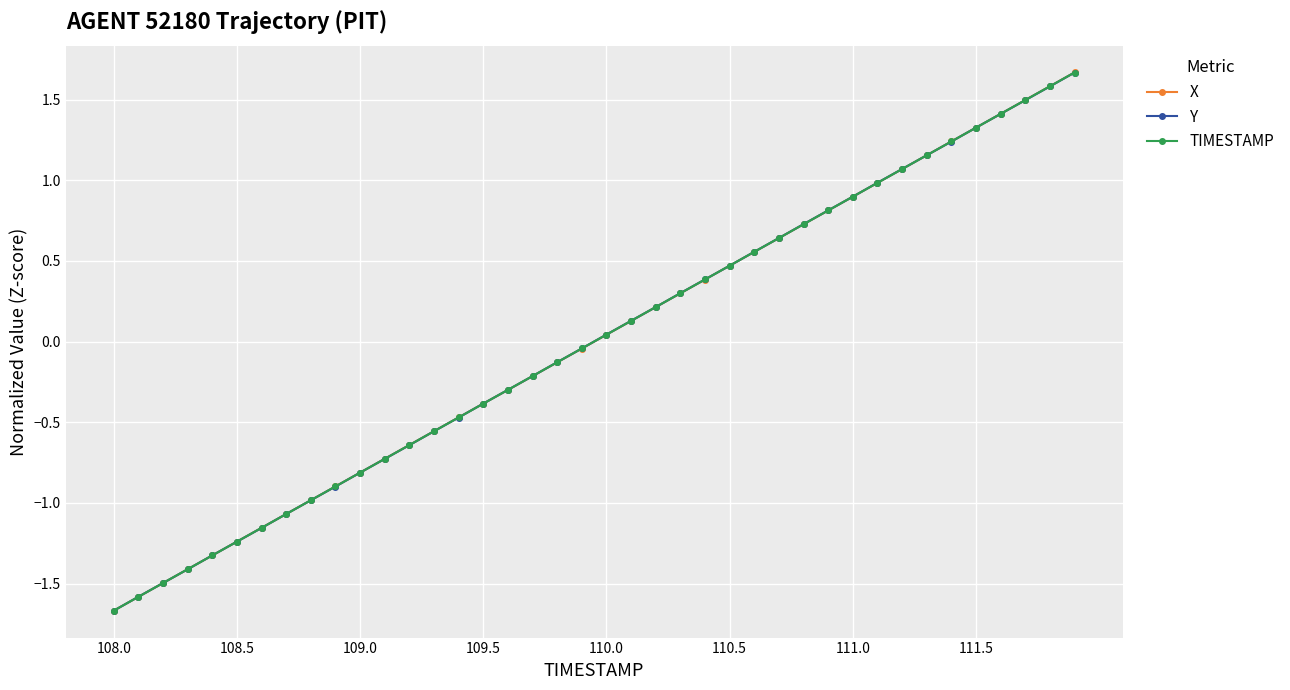

Does the chart display data point markers on the line(s)?

Yes